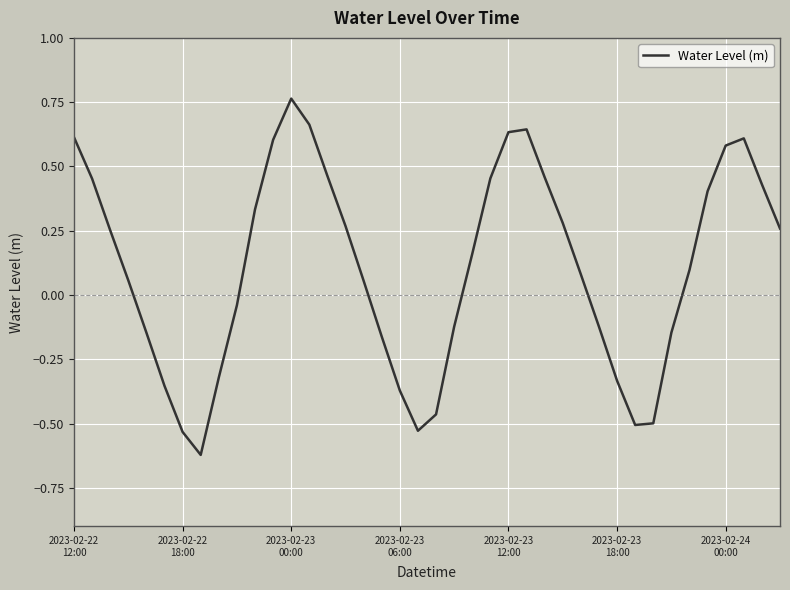

Does the chart display data point markers on the line(s)?

No